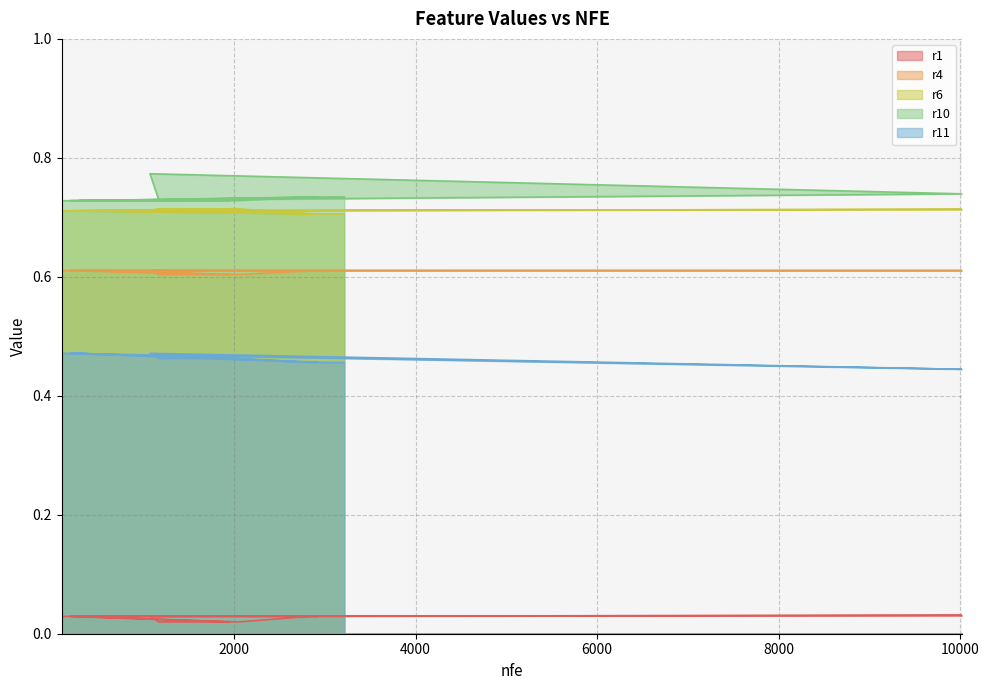

Count the r6 values in the range 0 to 1.

20